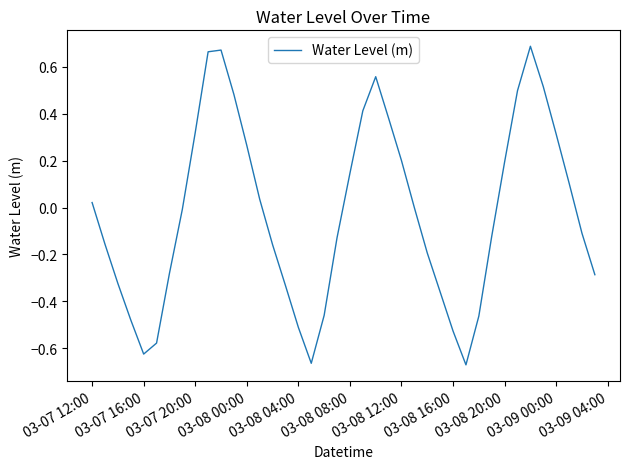

What is the difference between the maximum and minimum values?

1.4